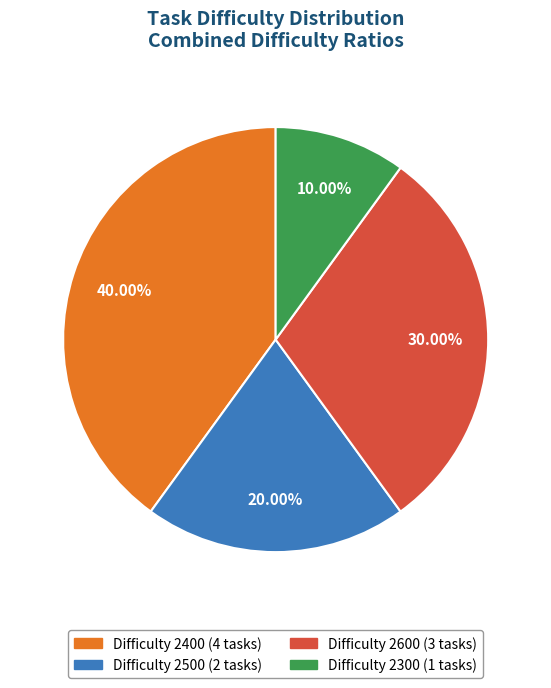

Is there any slice that represents more than half of the pie?

No